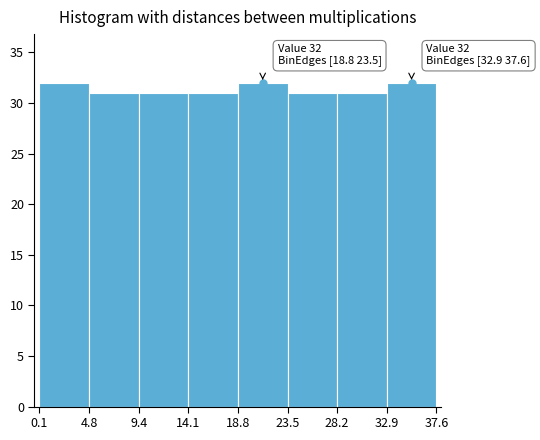

Reading left to right, transcribe all the data shown in this chart.

0.1=32	4.8=31	9.4=31	14.1=31	18.8=32	23.5=31	28.2=31	32.9=32